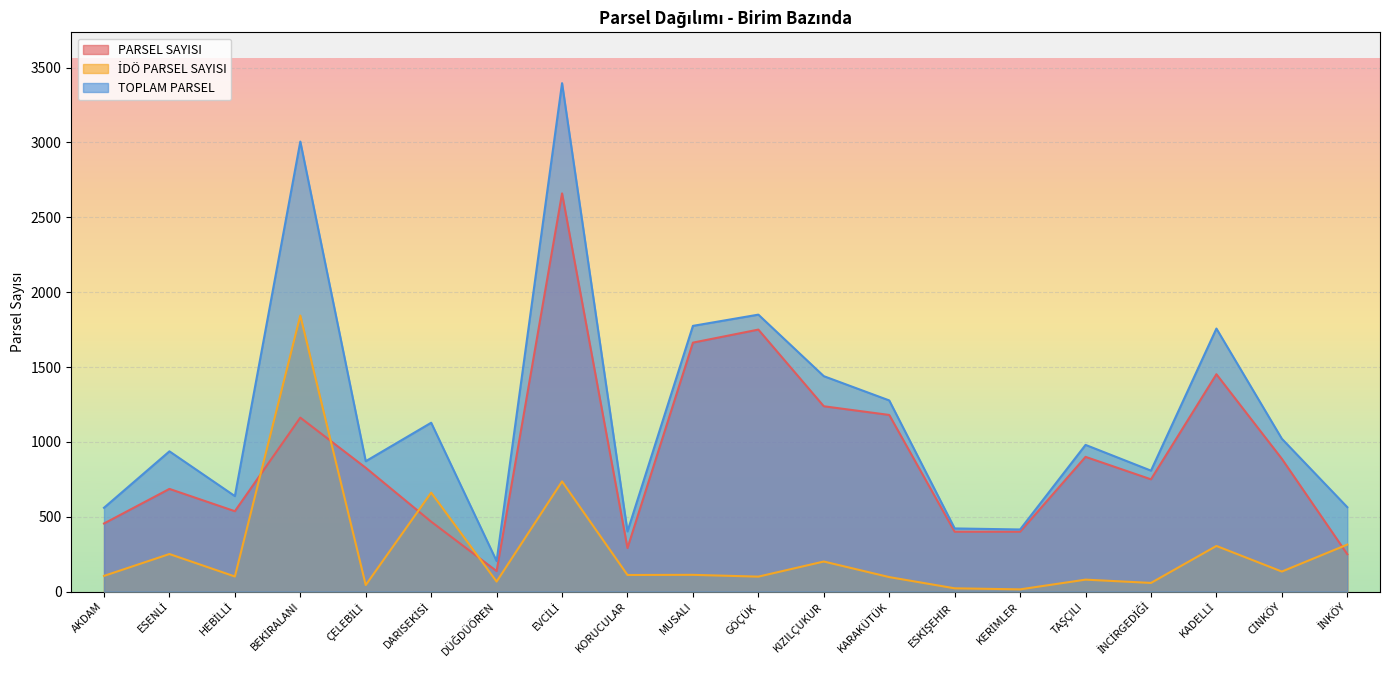

In PARSEL SAYISI, how many points are higher than both neighbors (excluding endpoints)?

6